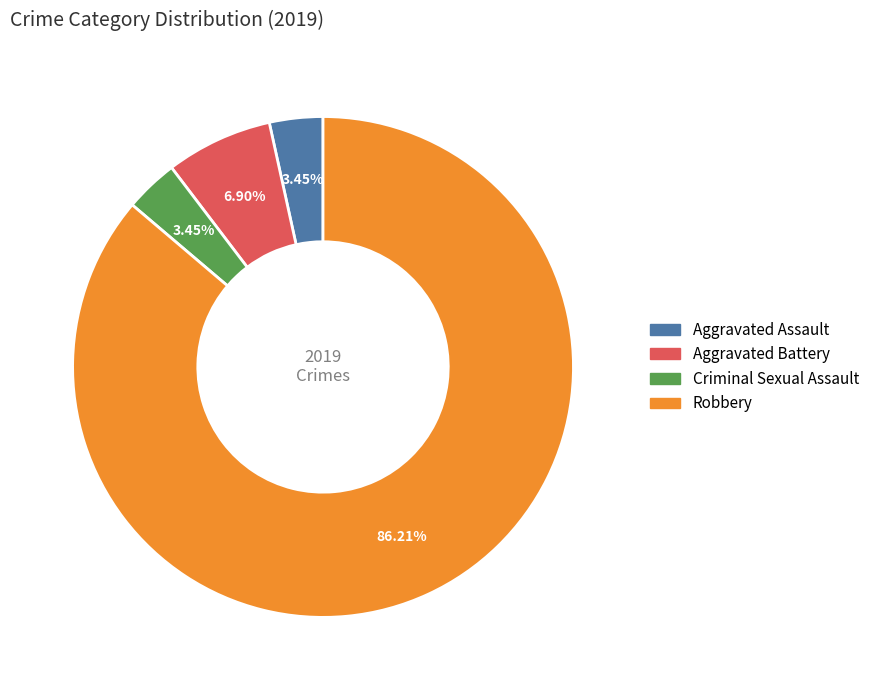

Is there a majority slice in this chart?

Yes